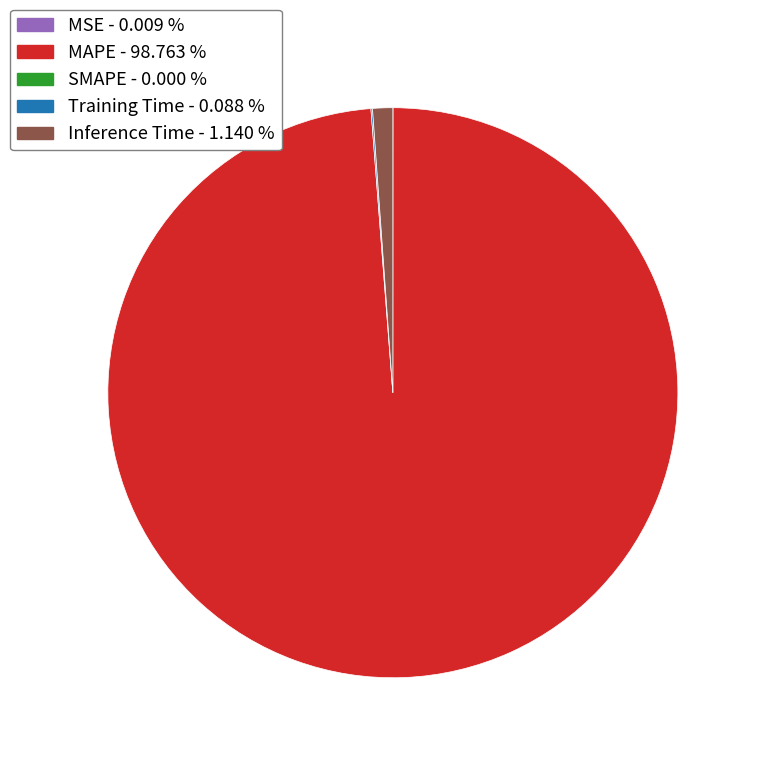

Is there a majority slice in this chart?

Yes